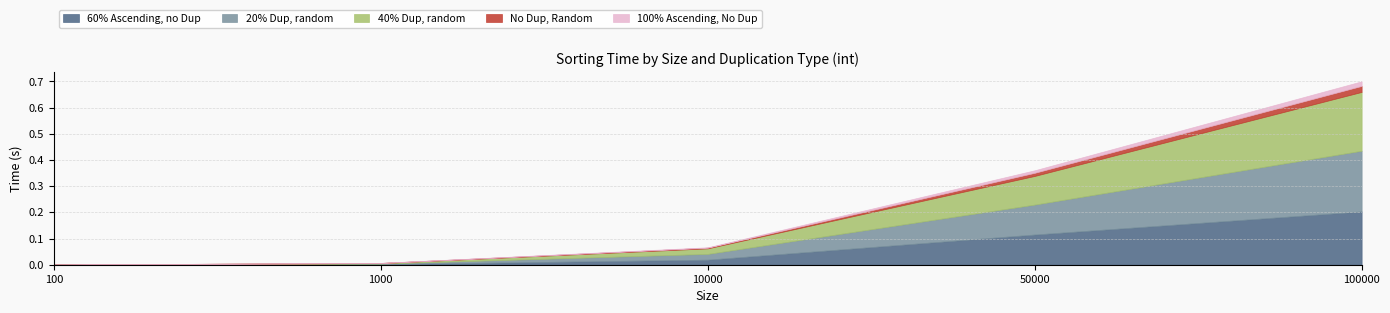

Where is 100% Ascending, No Dup nearest to the value 0?

100